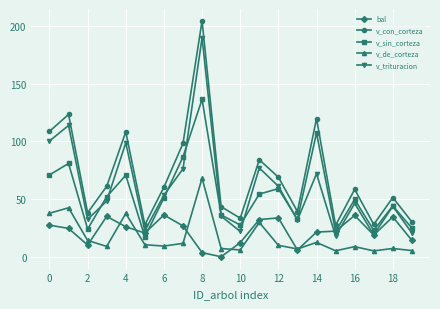

What is the value of the v_de_corteza point at the 15th from the left?

12.5